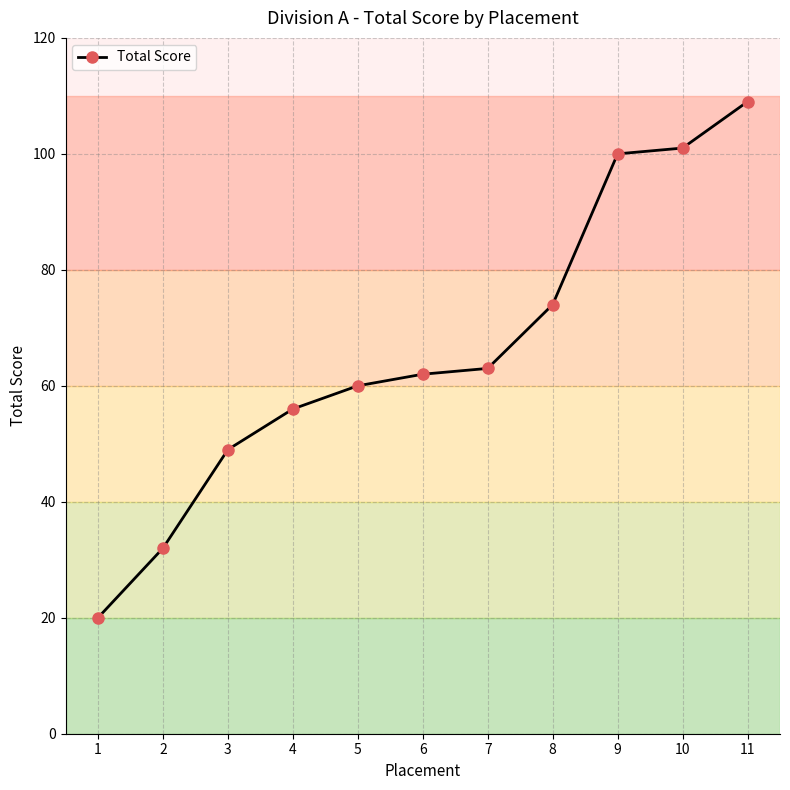

Which label corresponds to the largest value in the chart?

11